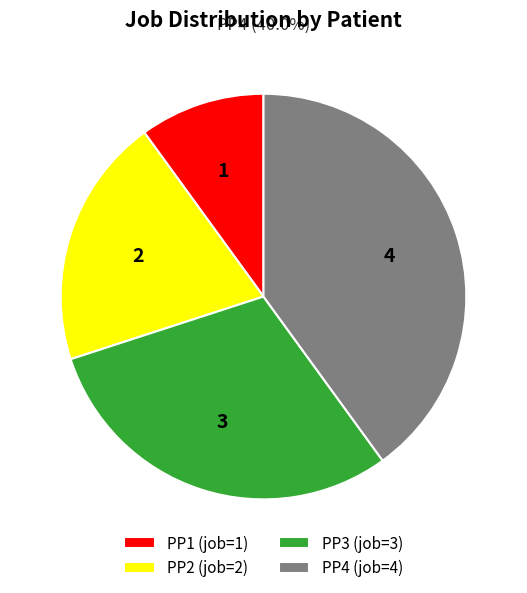

Does PP1 represent more than half of the total?

No